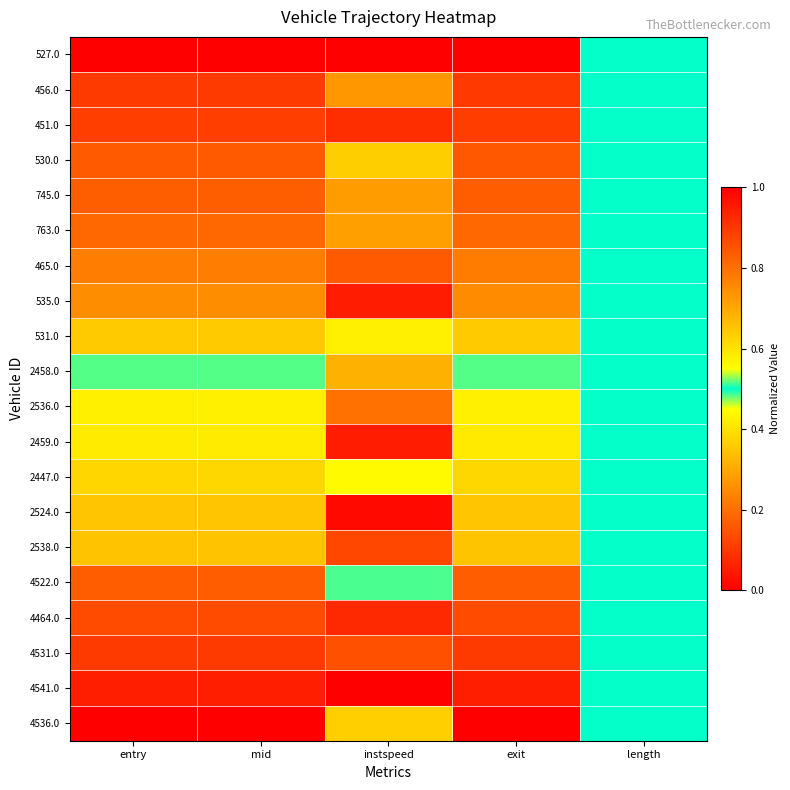

At which category is the sum across all series the highest?

length